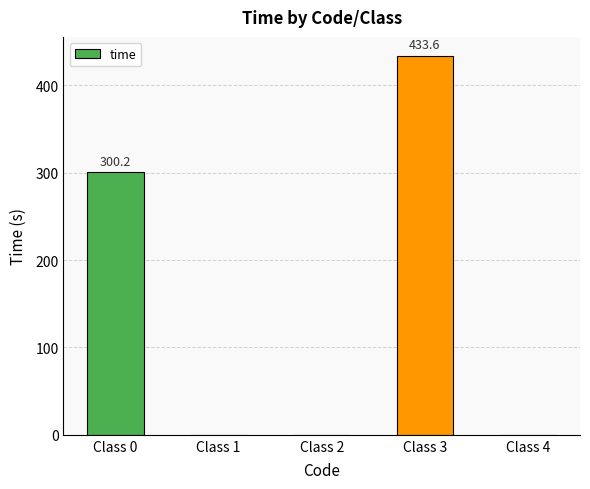

What is the change in value from Class 1 to Class 3?

+433.6